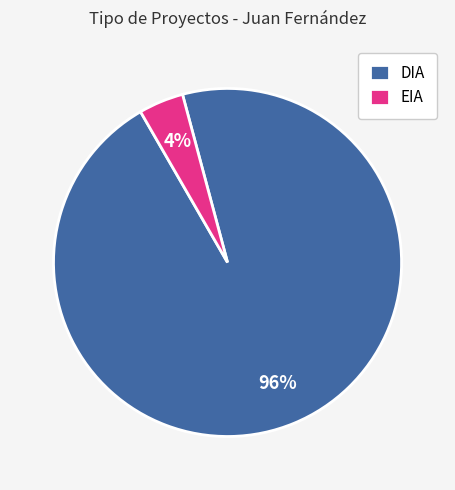

Which has a higher value, DIA or EIA?

DIA